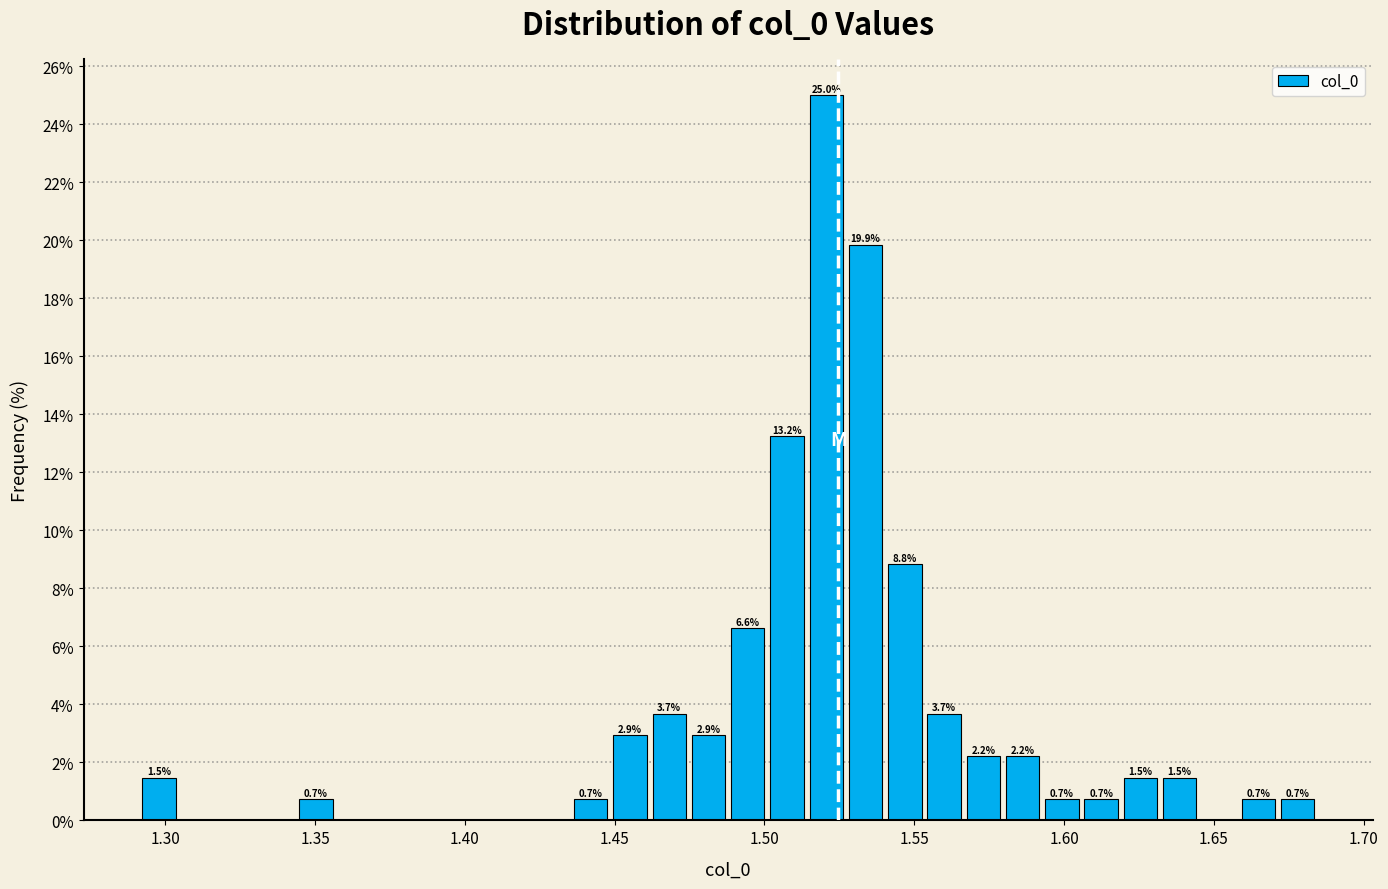

Around what value on the x-axis is the tallest bar? Give the approximate position of its centre, as read against the axis.

1.520